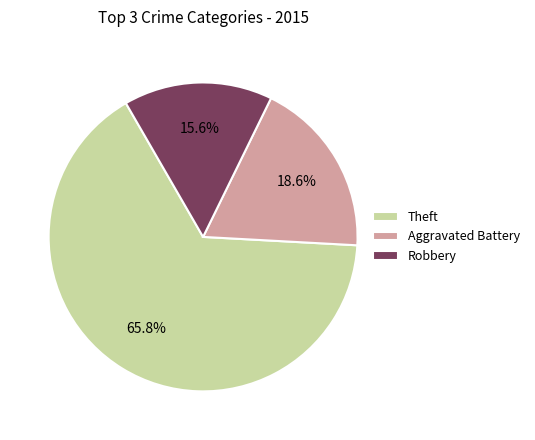

Count the number of slices in the pie.

3